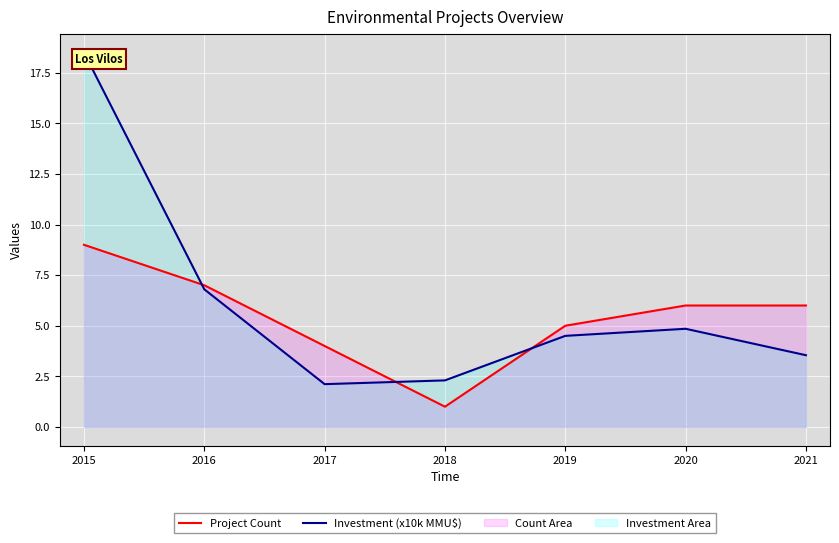

Reading left to right, what are all the values shown in this chart?

Project Count: 2015=9.0	2016=7.0	2017=4.0	2018=1.0	2019=5.0	2020=6.0	2021=6.0
Investment (x10k MMU$): 2015=18.5	2016=6.8	2017=2.1	2018=2.3	2019=4.5	2020=4.8	2021=3.5